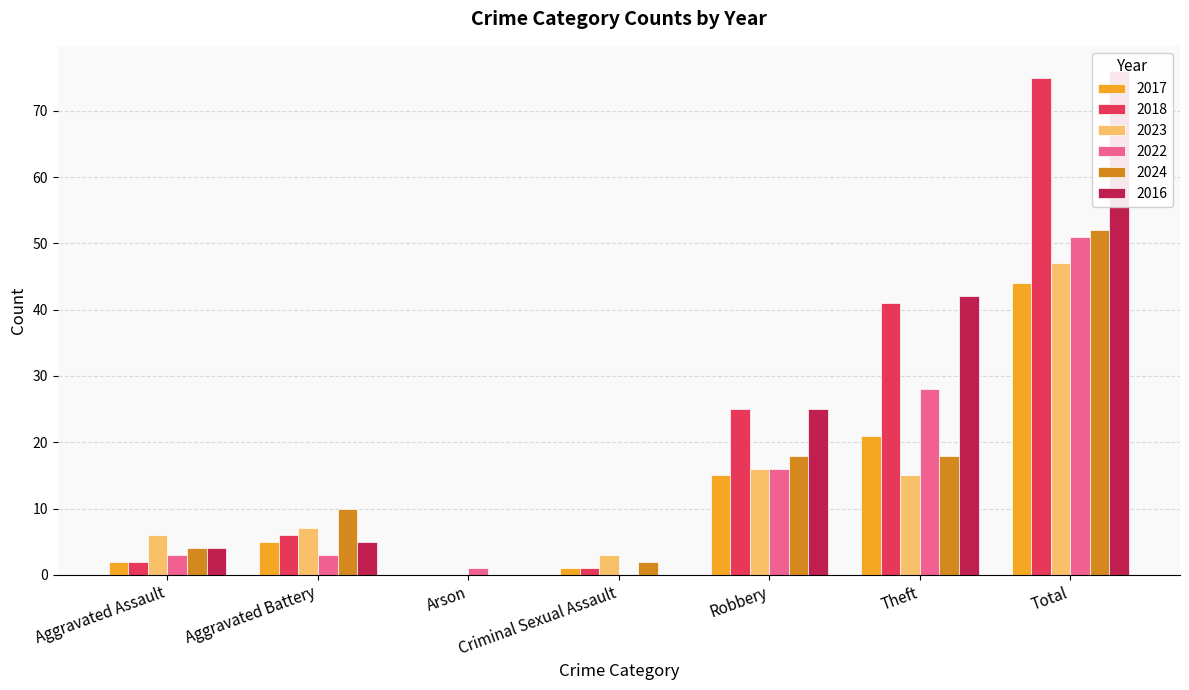

Read the 2024 value at Aggravated Battery, to the nearest 5.

10